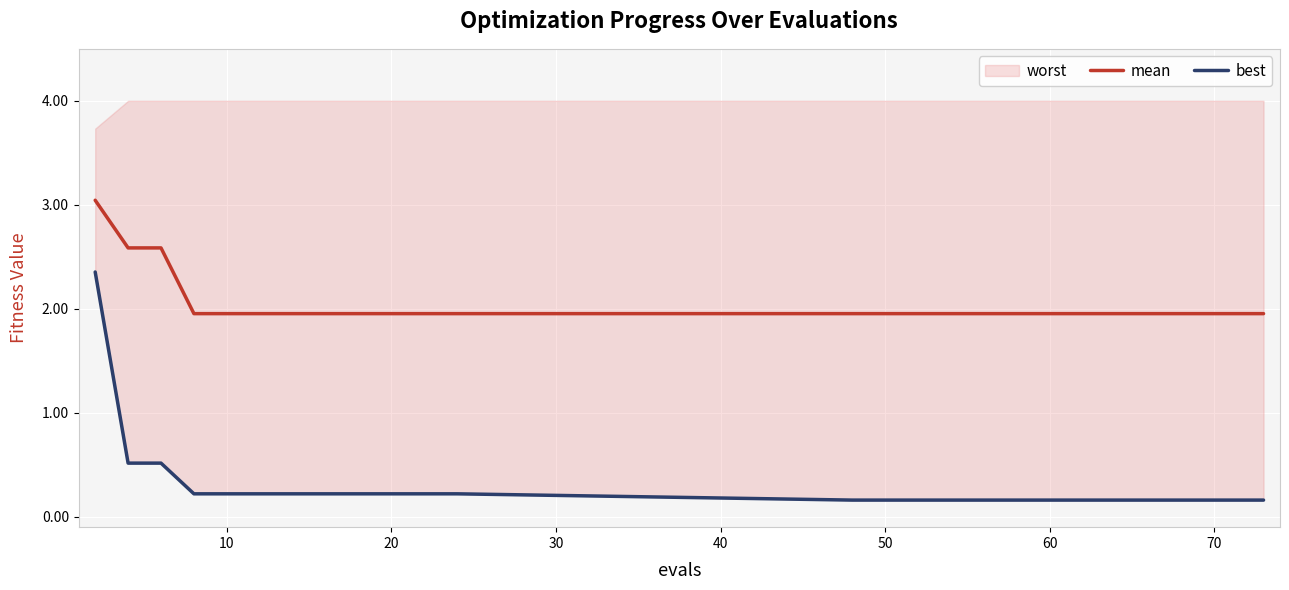

True or false: best and mean cross at least once.

False